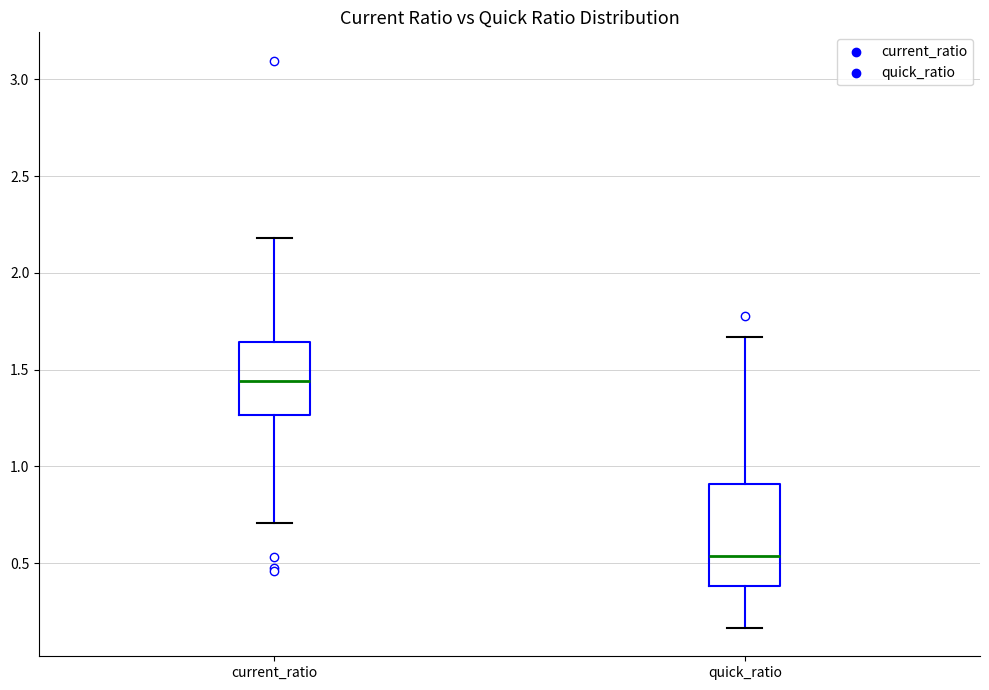

Which box is the tallest, from its lower edge to its upper edge?

quick_ratio